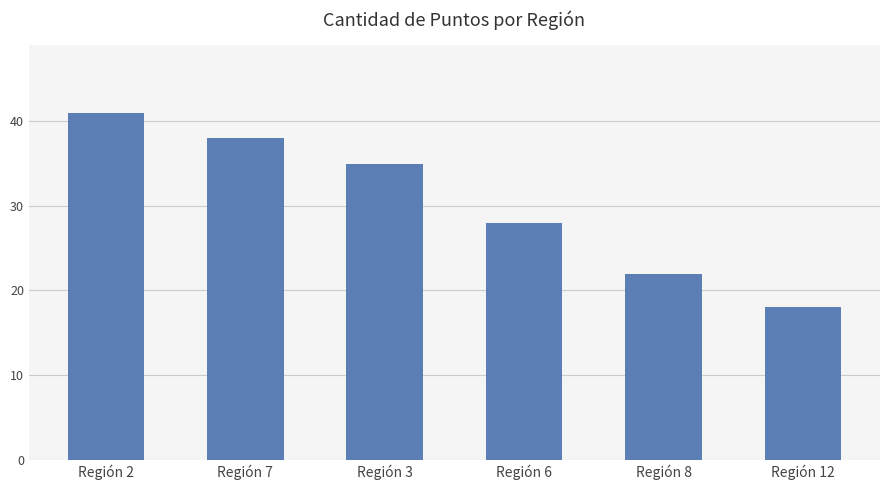

List the labels in order of value, smallest first.

Región 12, Región 8, Región 6, Región 3, Región 7, Región 2